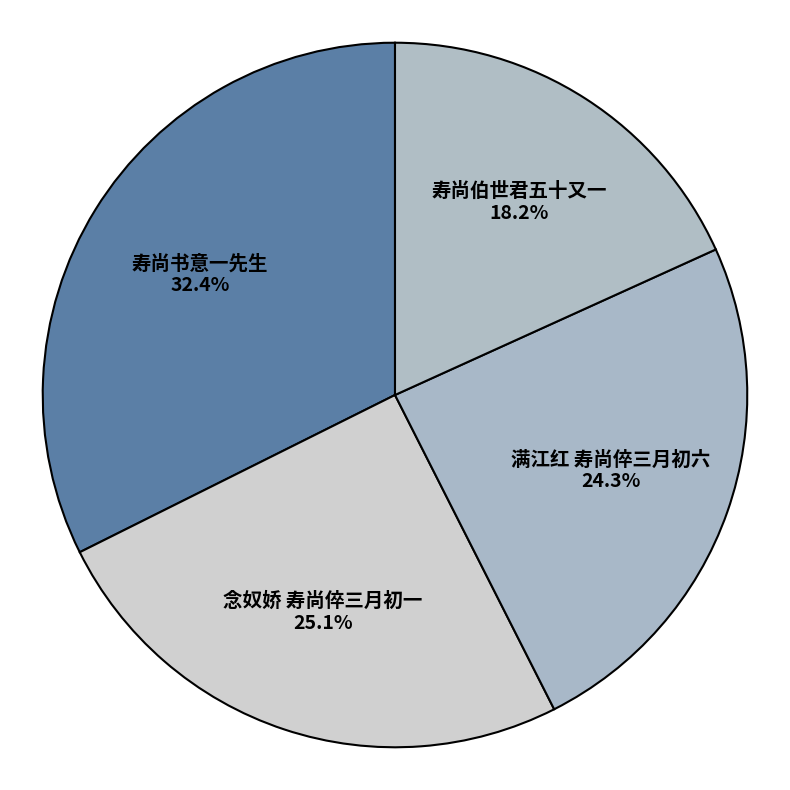

To the nearest percent, what percentage of the pie is 寿尚书意一先生?

32%